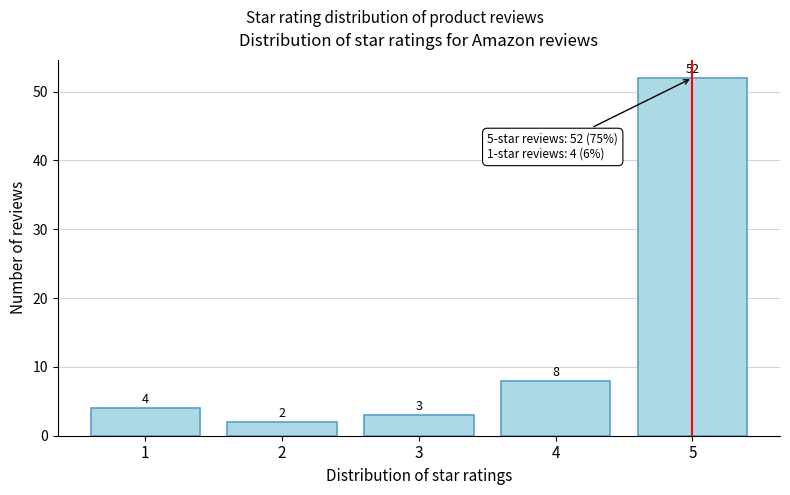

Reading right to left, list all the values displayed in this chart.

52	8	3	2	4